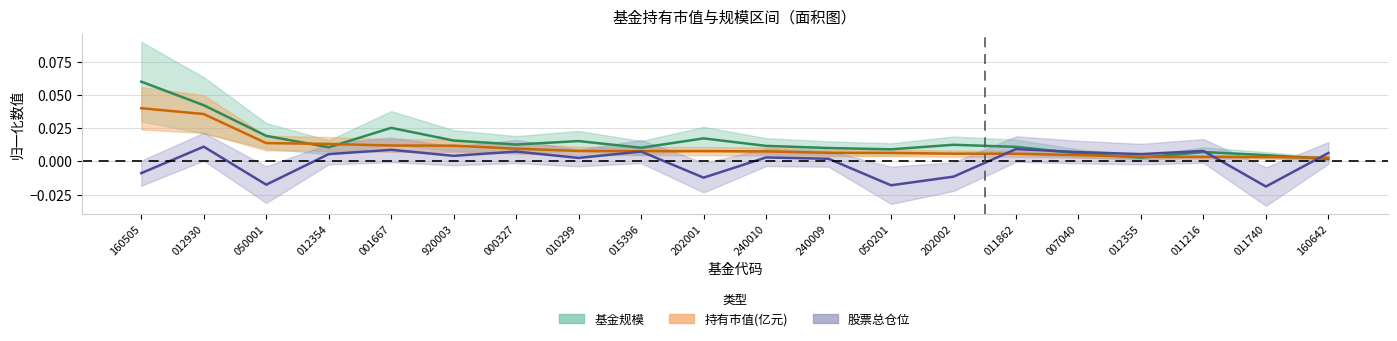

At which category does 基金规模 reach its first local peak?

001667